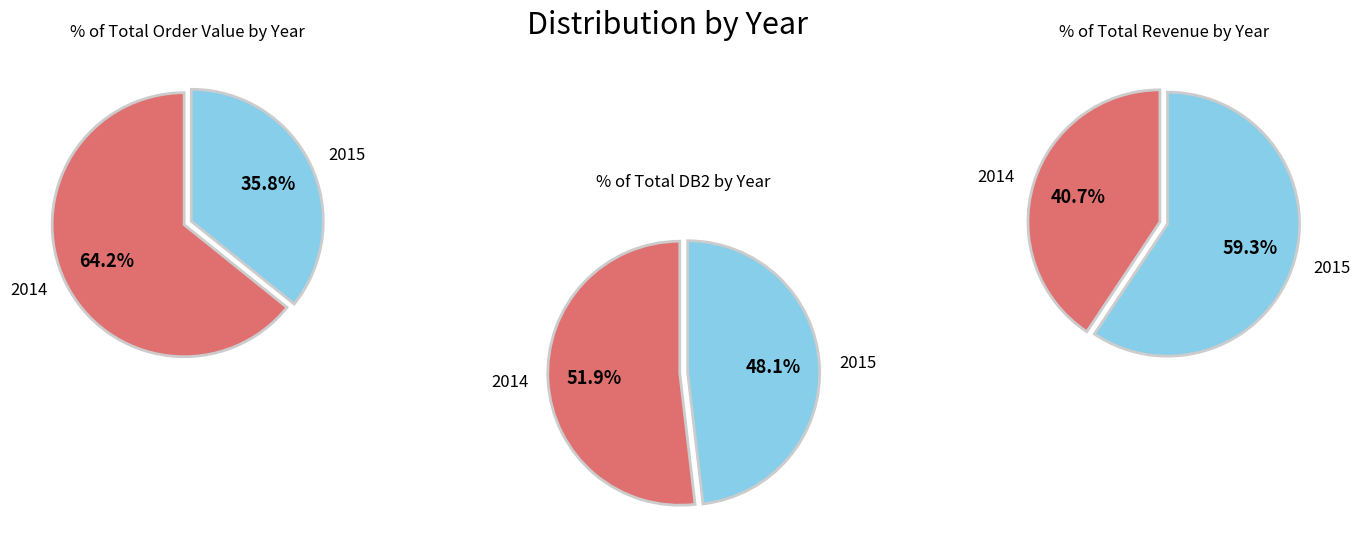

To the nearest percent, what is the average slice percentage?

50%